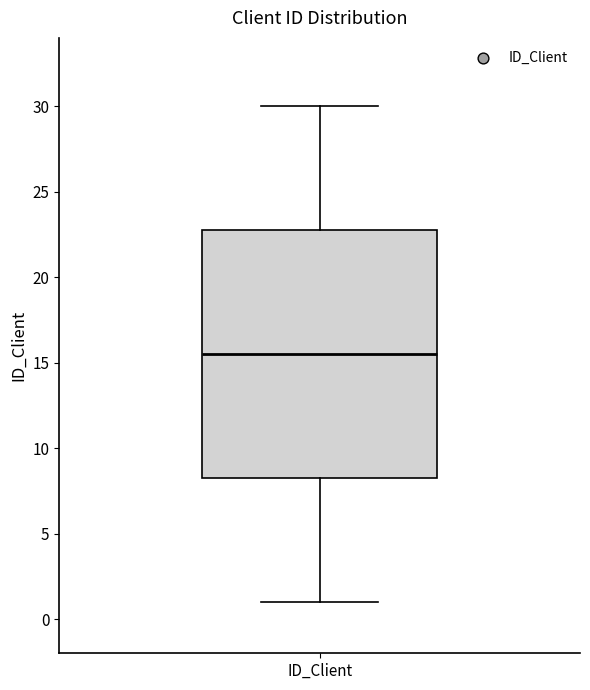

Where does the upper whisker of the box for ID_Client end on the y-axis? The values are not printed on the chart, so give them approximately, as read against the axis.

30.0